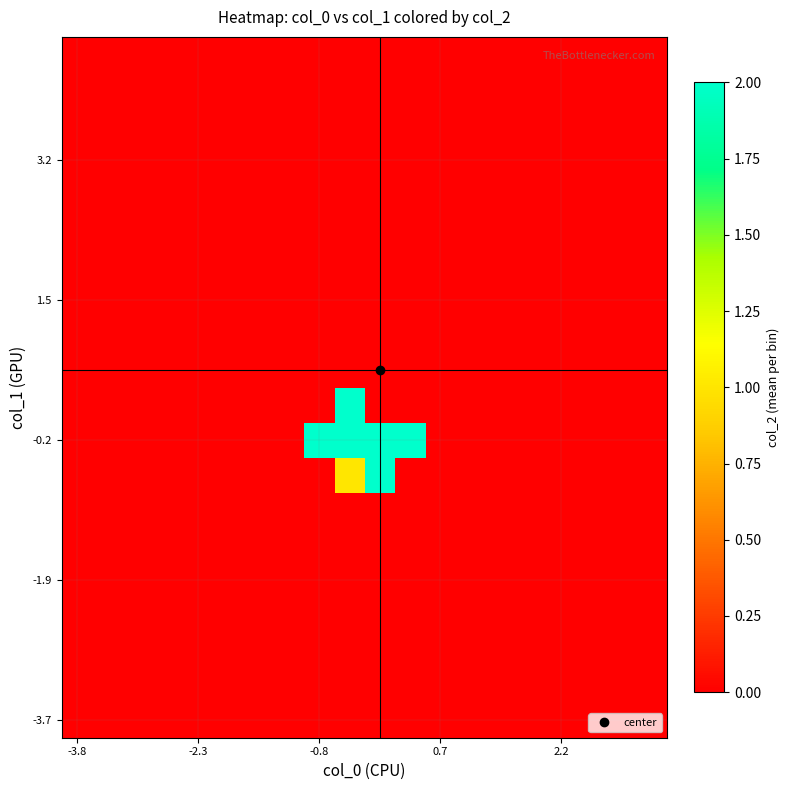

Which category has the lowest value across all series?

-3.8